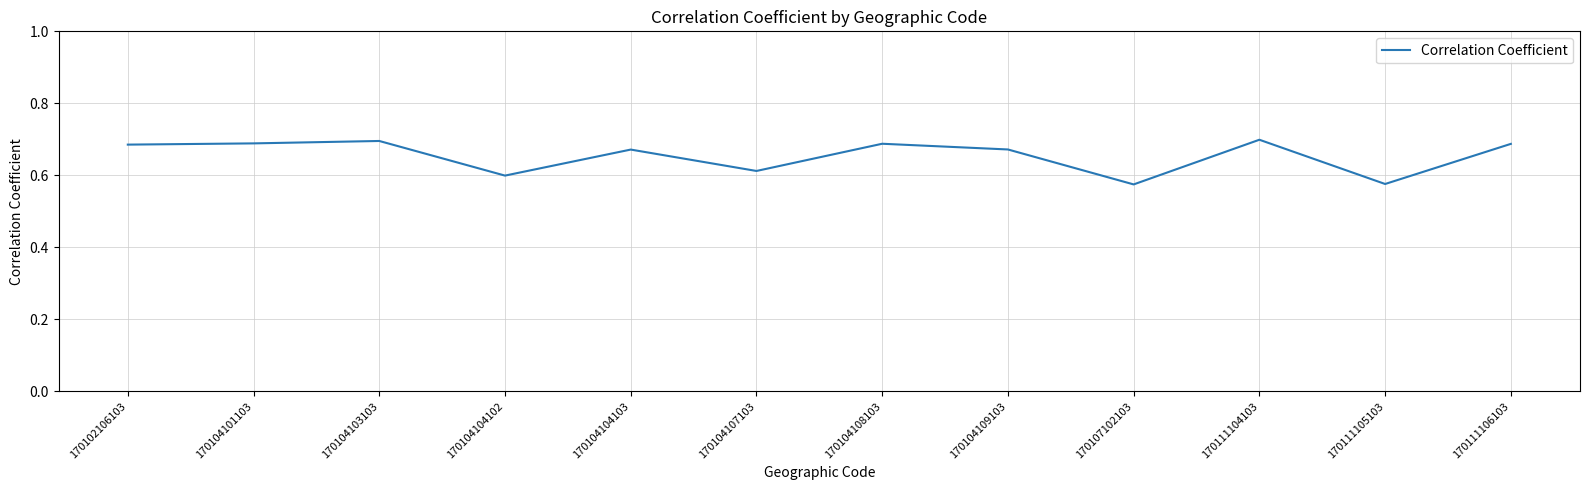

Which has a higher value, 170102106103 or 170107102103?

170102106103